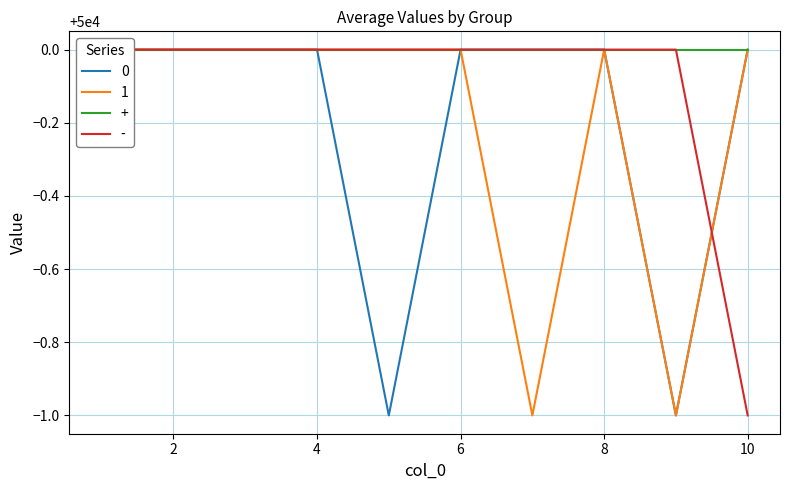

In 1, how many points are higher than both neighbors (excluding endpoints)?

1